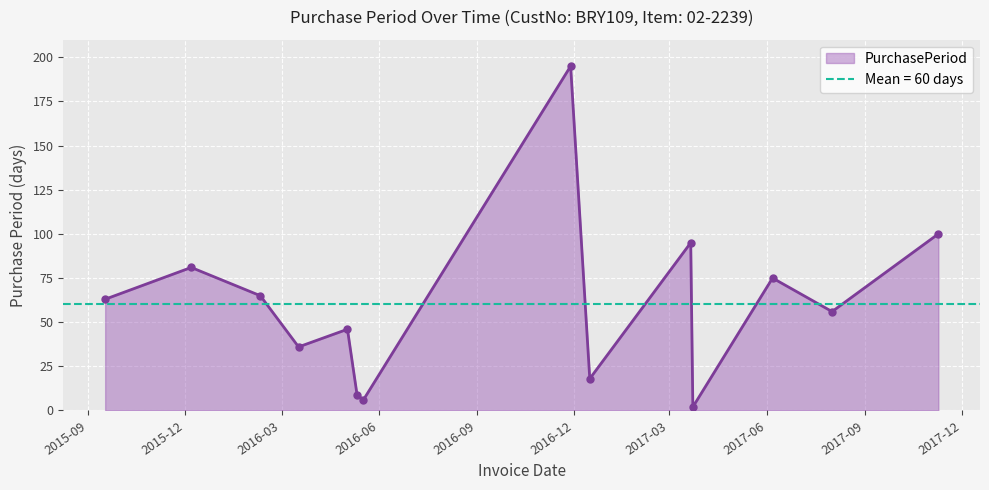

Reading left to right, extract all data points from this chart.

2015-09-17=63	2015-12-07=81	2016-02-10=65	2016-03-17=36	2016-05-02=46	2016-05-11=9	2016-05-17=6	2016-11-28=195	2016-12-16=18	2017-03-21=95	2017-03-23=2	2017-06-06=75	2017-08-01=56	2017-11-09=100